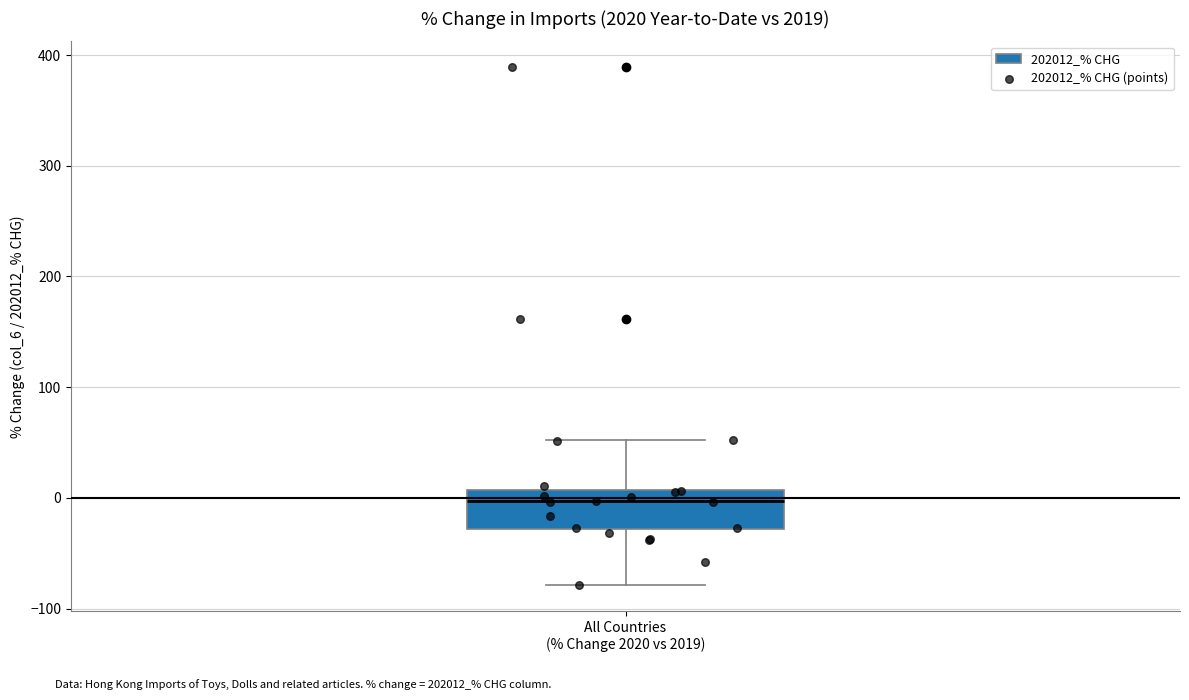

Transcribe this box plot: give where the median line is, the range the box spans, and where the two whiskers end, as read against the y-axis. The values are not printed on the chart, so give them approximately, as read against the axis.

median 0, box -30 to 10, whiskers -80 to 50